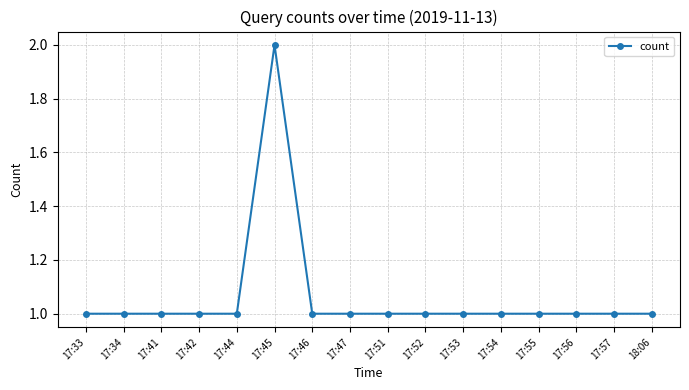

What is the value of the 11th point from the left?

1